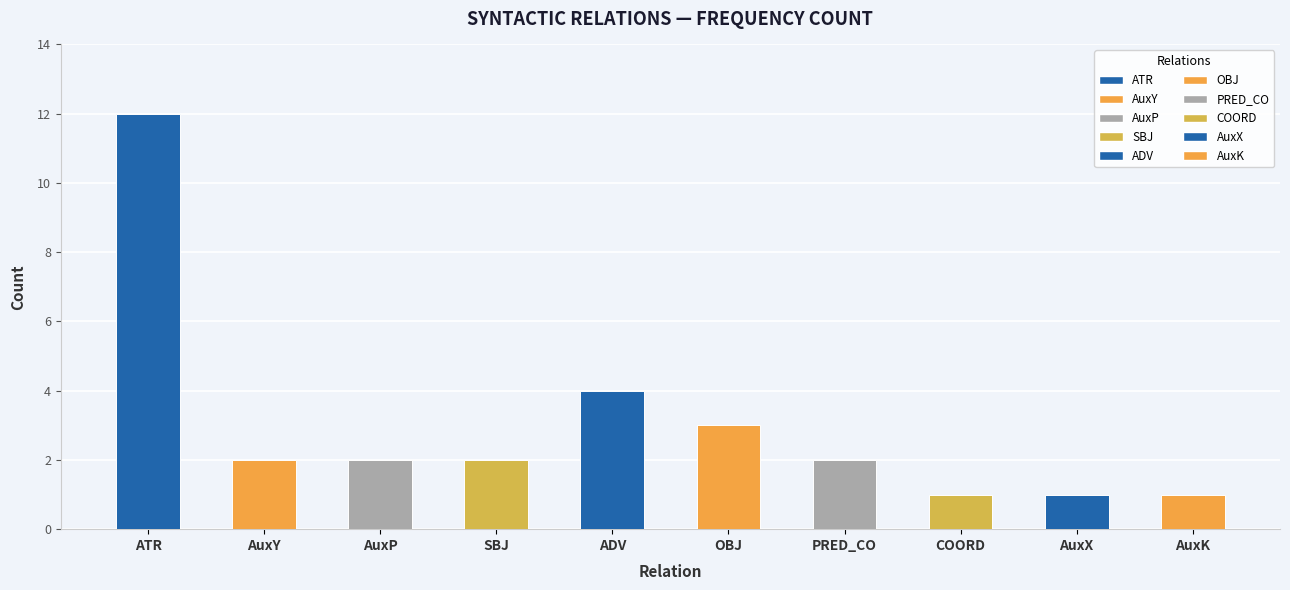

Does the chart contain stacked bars?

No